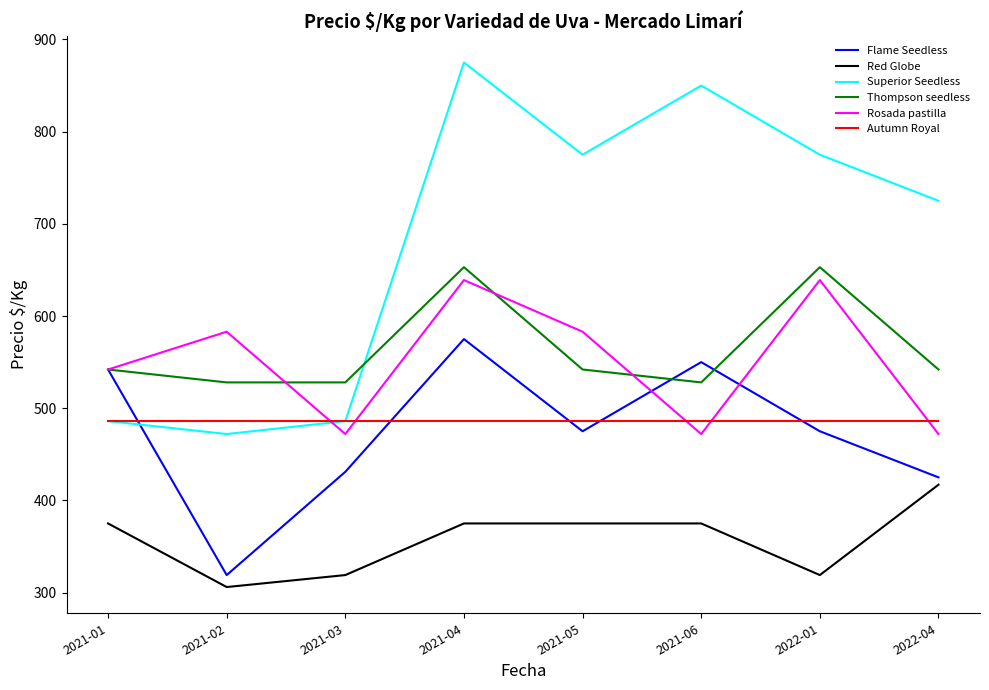

Where is Superior Seedless nearest to the value 673?

2022-04